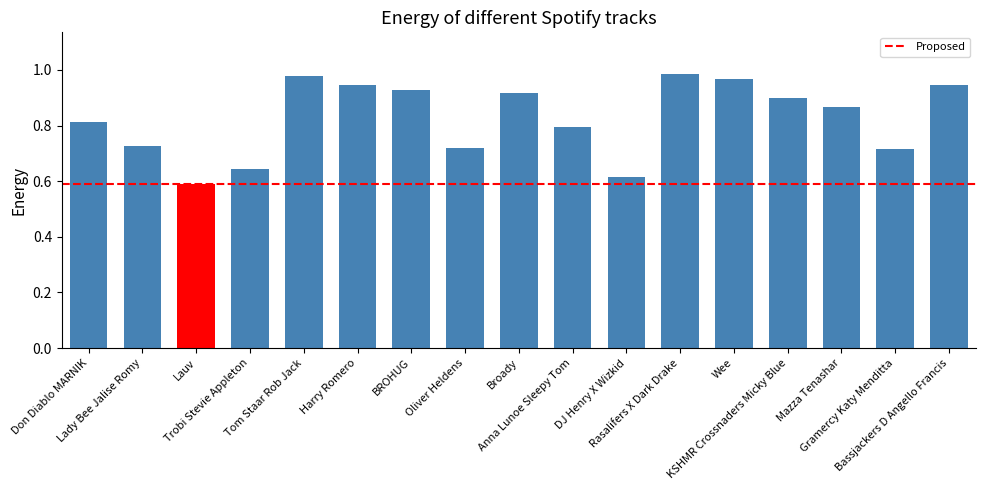

At which category does the chart reach its minimum across all series?

Lauv